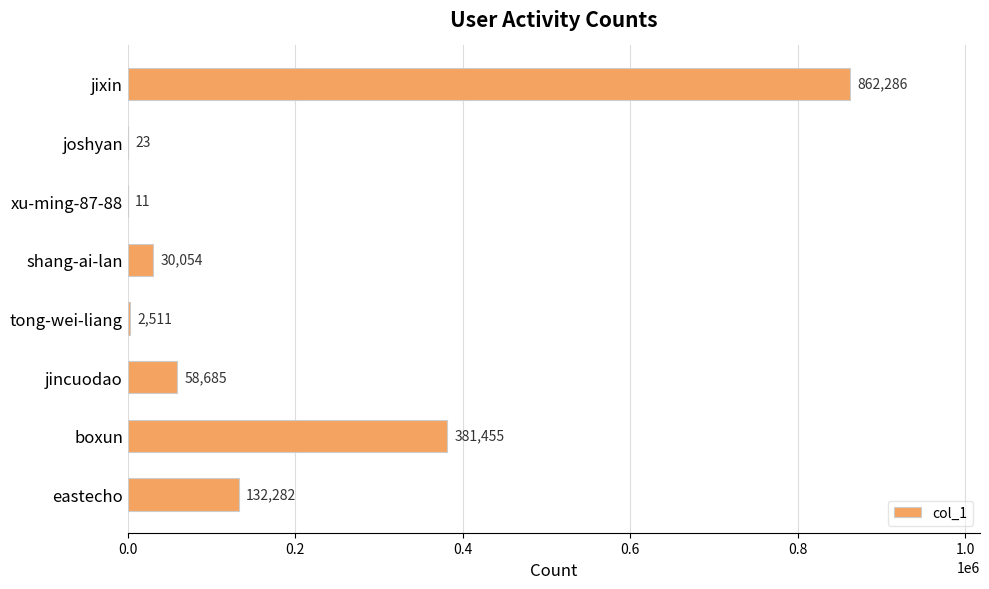

Is it true that the value at boxun is 229099?

False